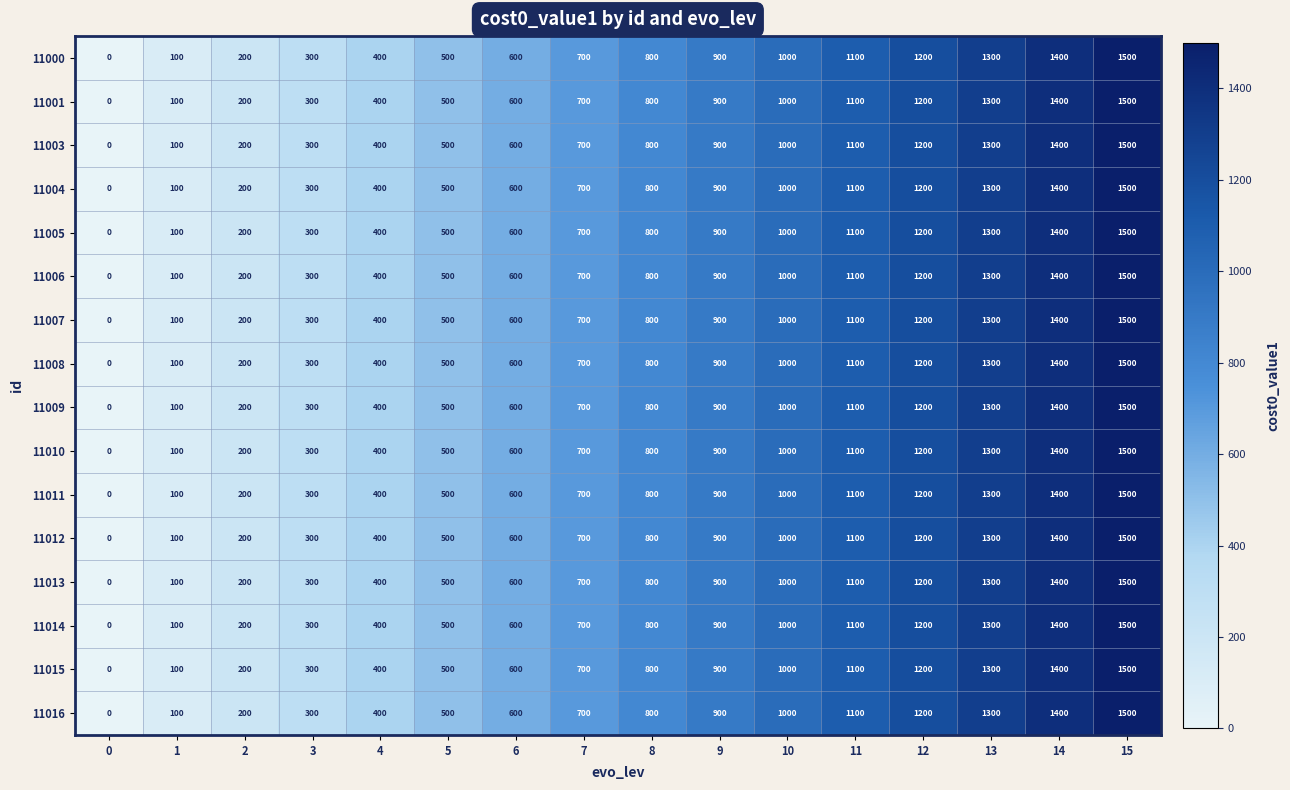

Where is 11013 nearest to the value 750?

7